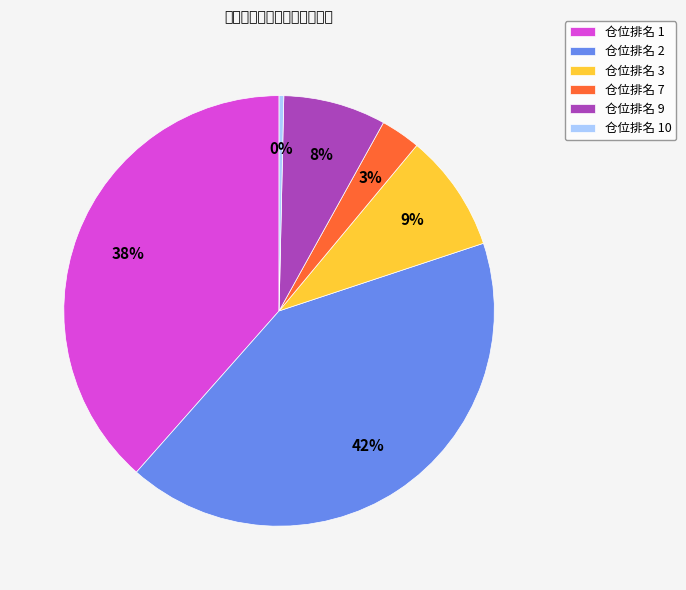

True or false: 仓位排名 10 accounts for 0% of the total.

True